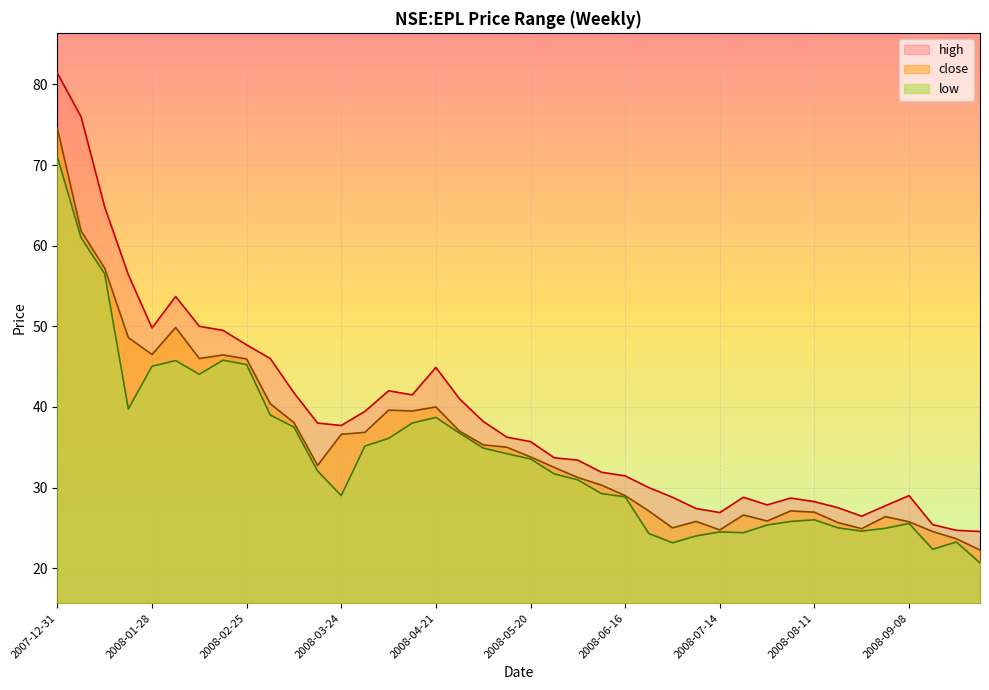

What is the value of the close point at the 5th from the left?

46.5